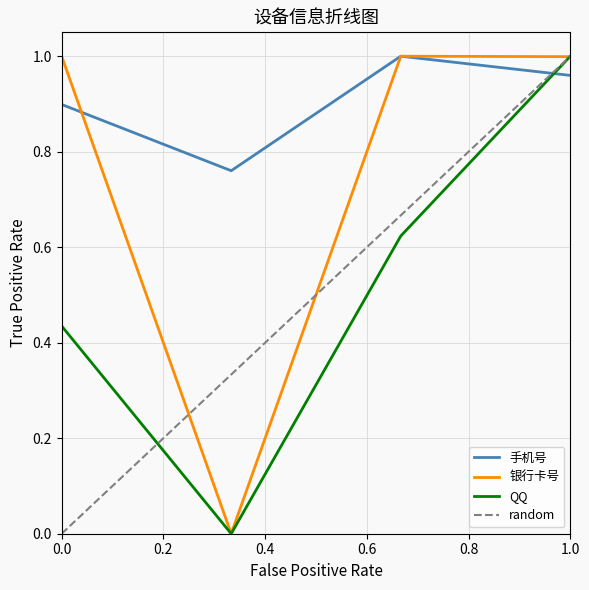

Which series has the widest spread of values?

银行卡号